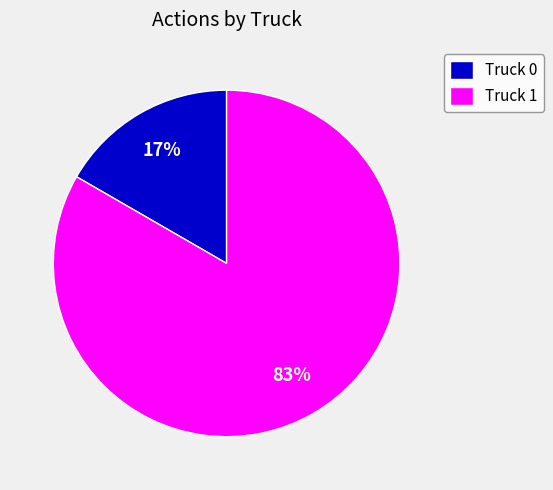

To the nearest percent, what is the average slice percentage?

50%